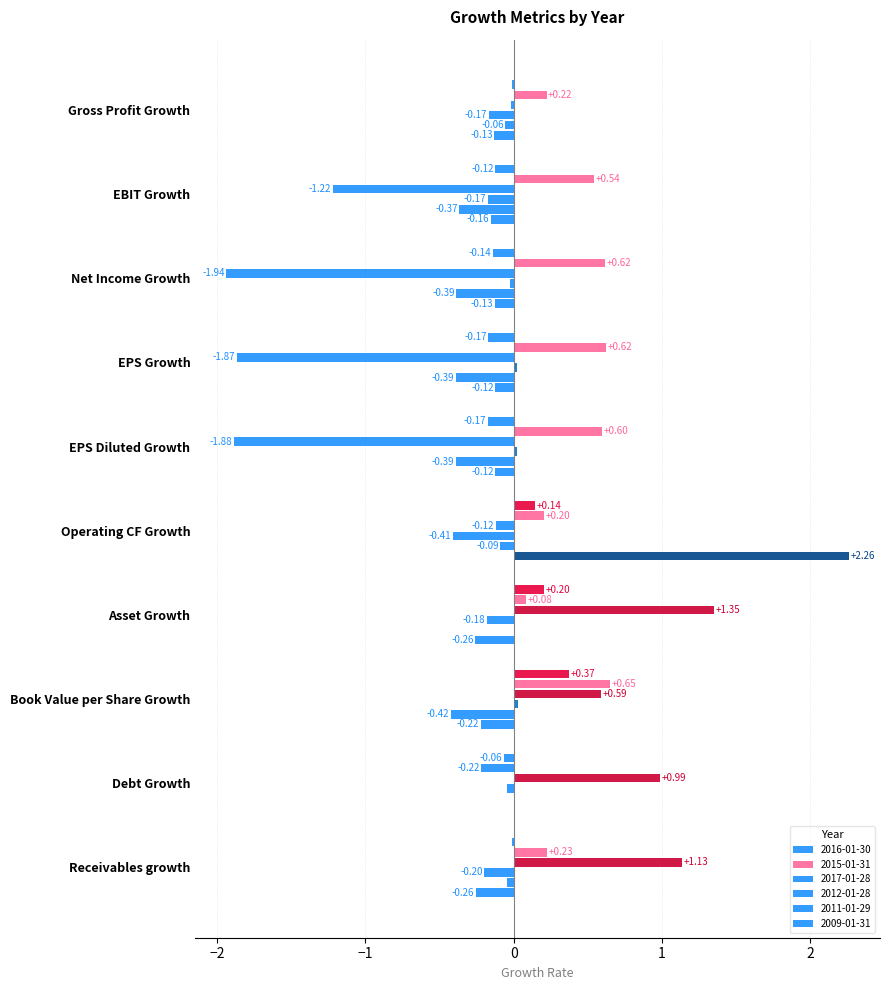

At how many categories does at least one series exceed 1?

3